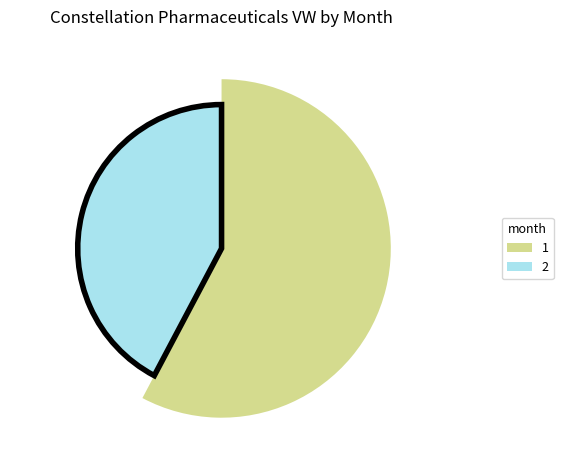

Is it true that 1 is 72% of the pie?

False